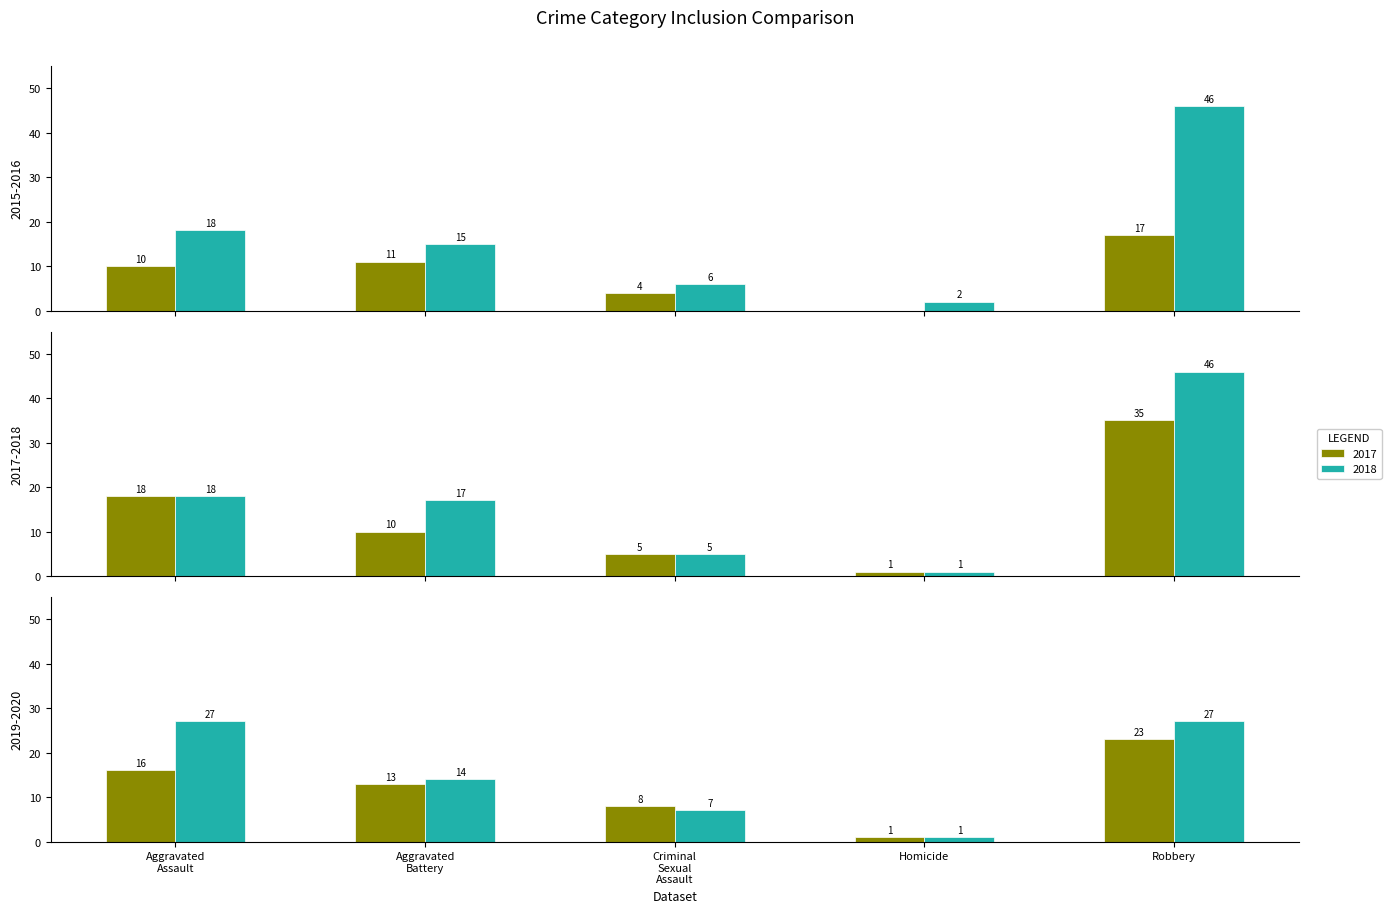

At which label does 2018 first exceed 17?

Aggravated Assault